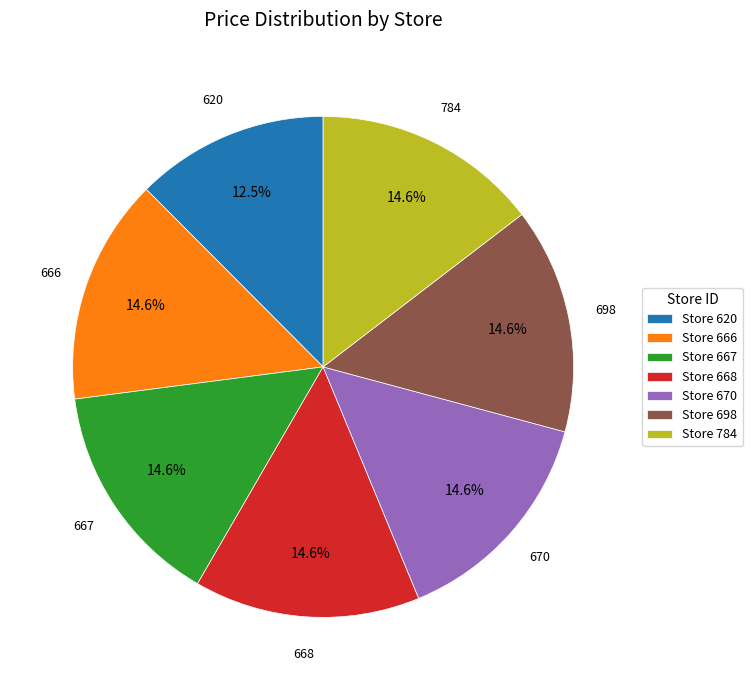

Which slice is the smallest?

Store 620